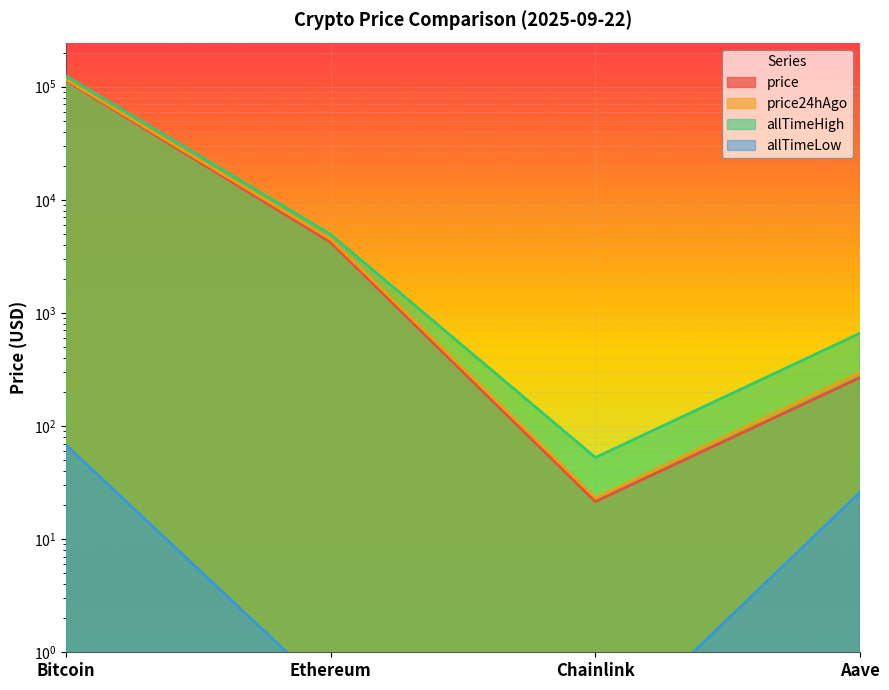

True or false: allTimeLow has more than 2 interior local peaks.

False